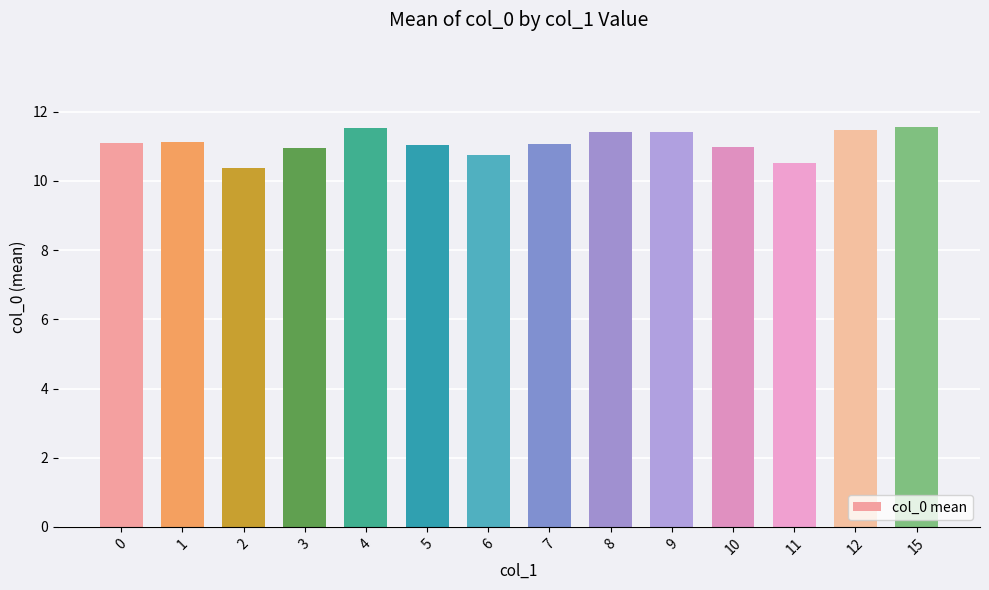

The chart shows a value of 10.5 at 11. True or false?

True